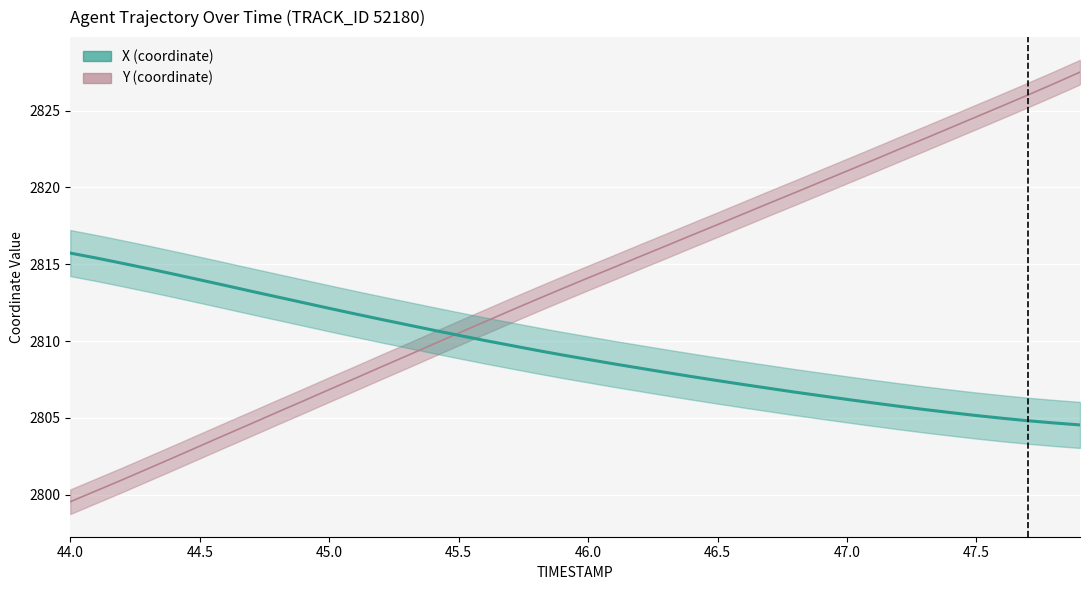

What is the label of the 22nd point from the left?

46.1